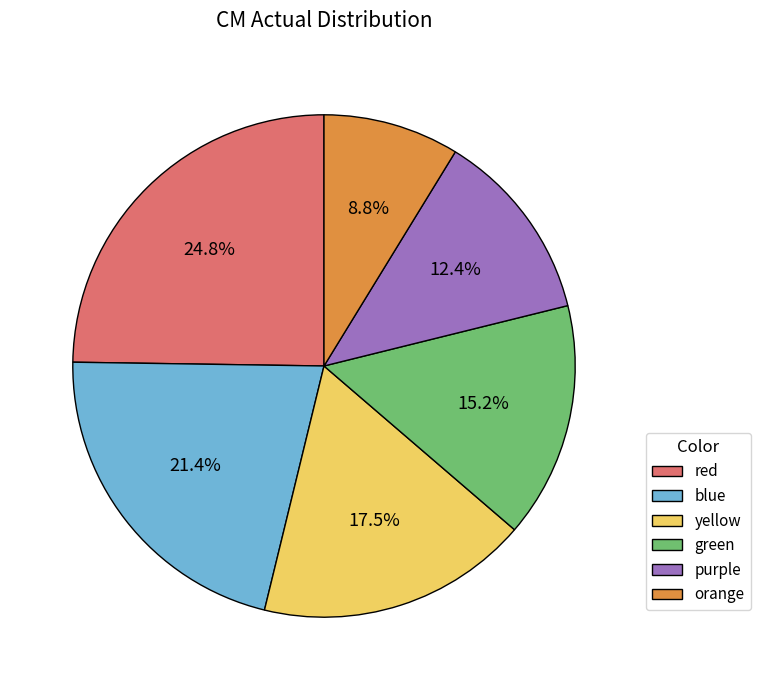

Which has a higher value, orange or red?

red